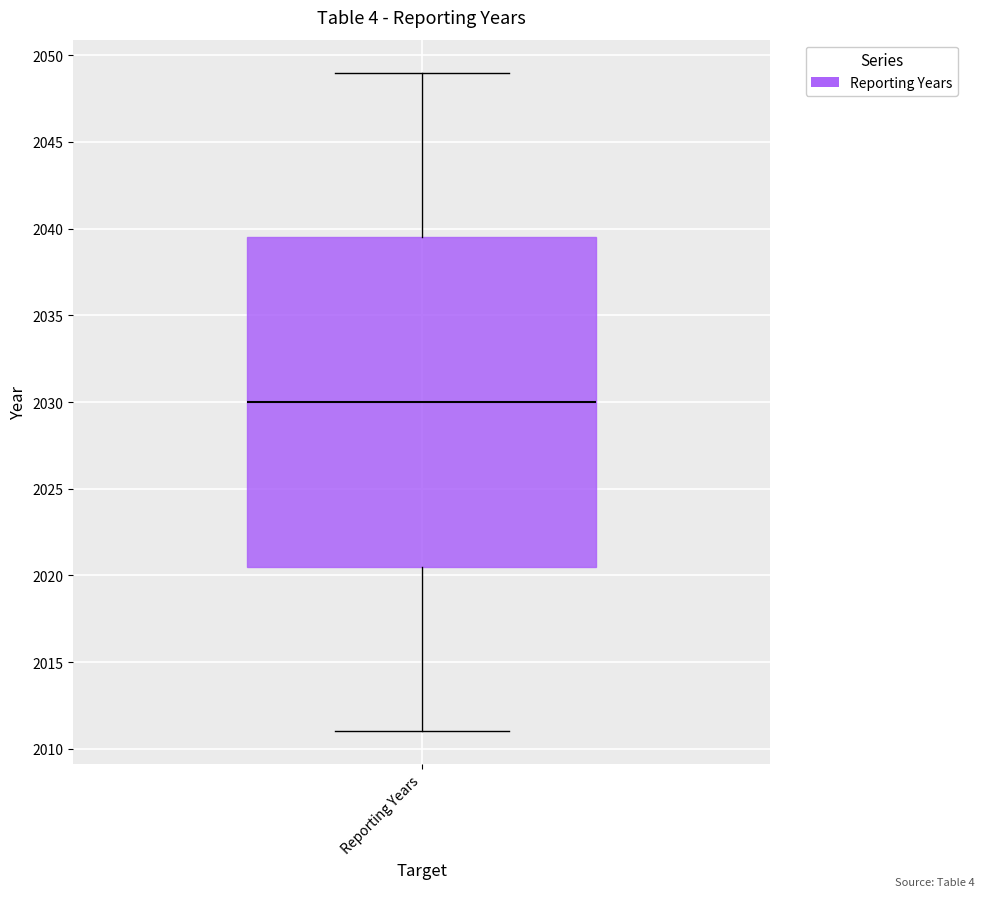

Transcribe this box plot: give where the median line is, the range the box spans, and where the two whiskers end, as read against the y-axis. The values are not printed on the chart, so give them approximately, as read against the axis.

median 2030.0, box 2020.5 to 2039.5, whiskers 2011.0 to 2049.0